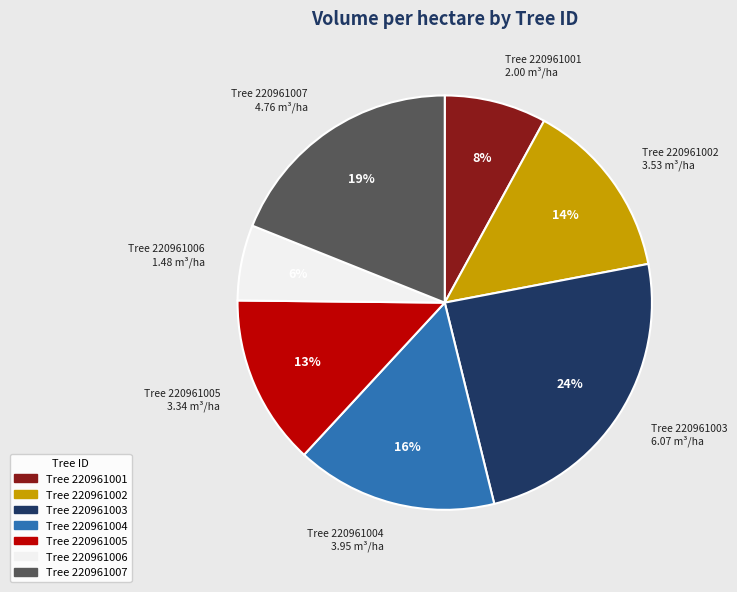

How many slices are in this pie chart?

7